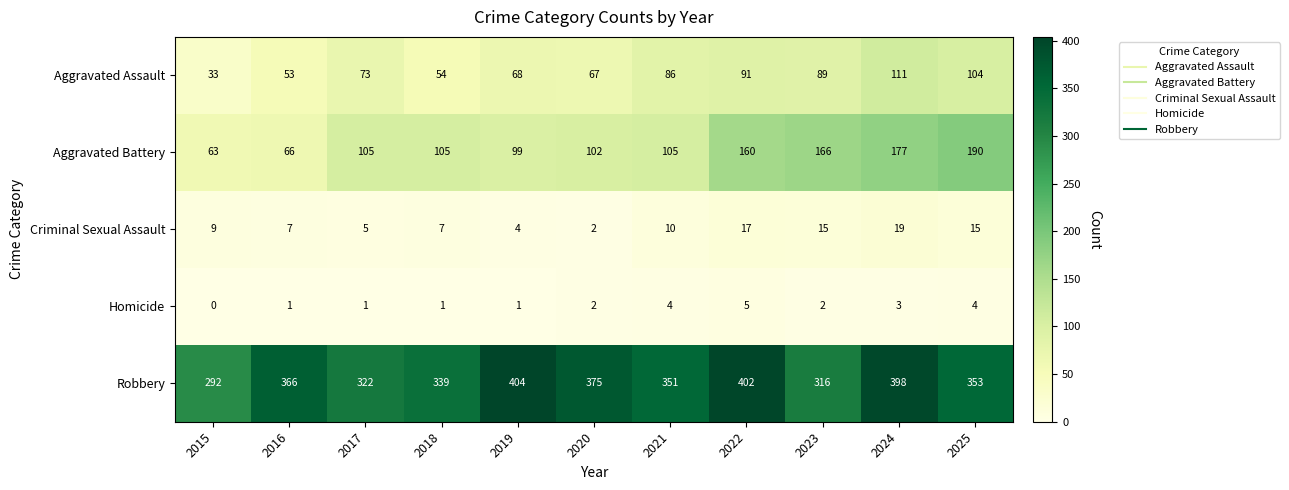

Rank the series by their maximum value, from lowest to highest.

Homicide, Criminal Sexual Assault, Aggravated Assault, Aggravated Battery, Robbery